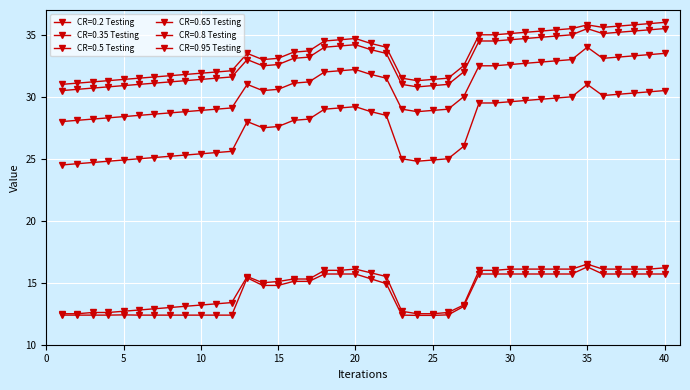

What is the maximum value shown in the chart?

36.0